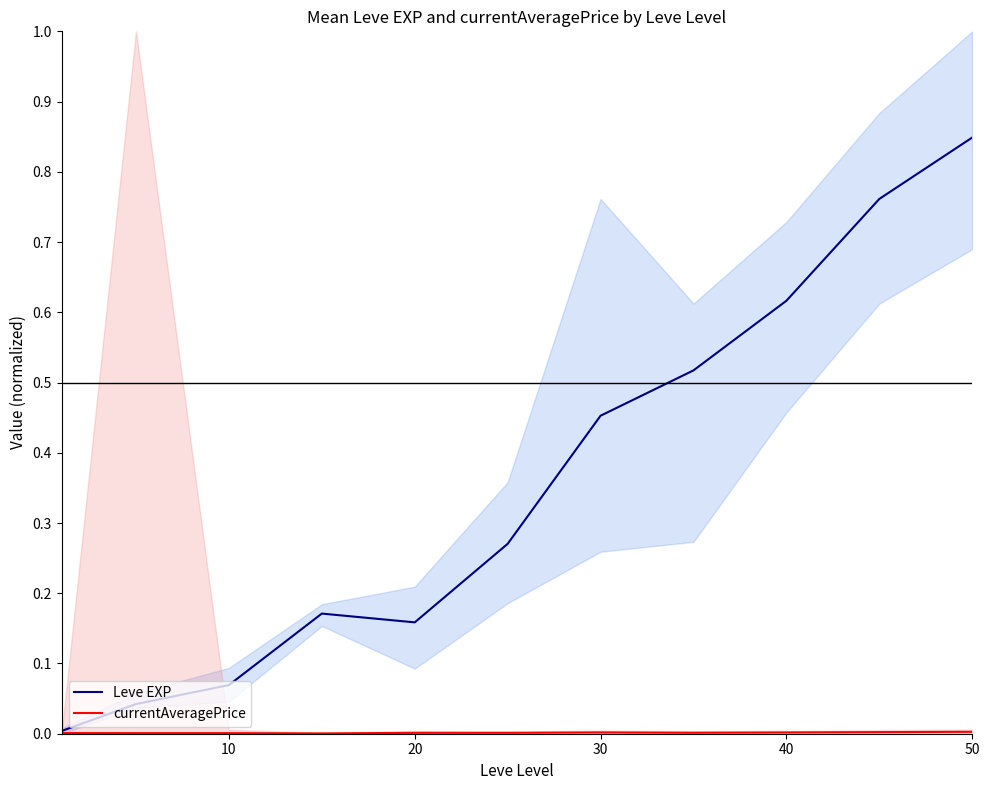

True or false: Leve EXP has a value of 0.9 at 40.

False